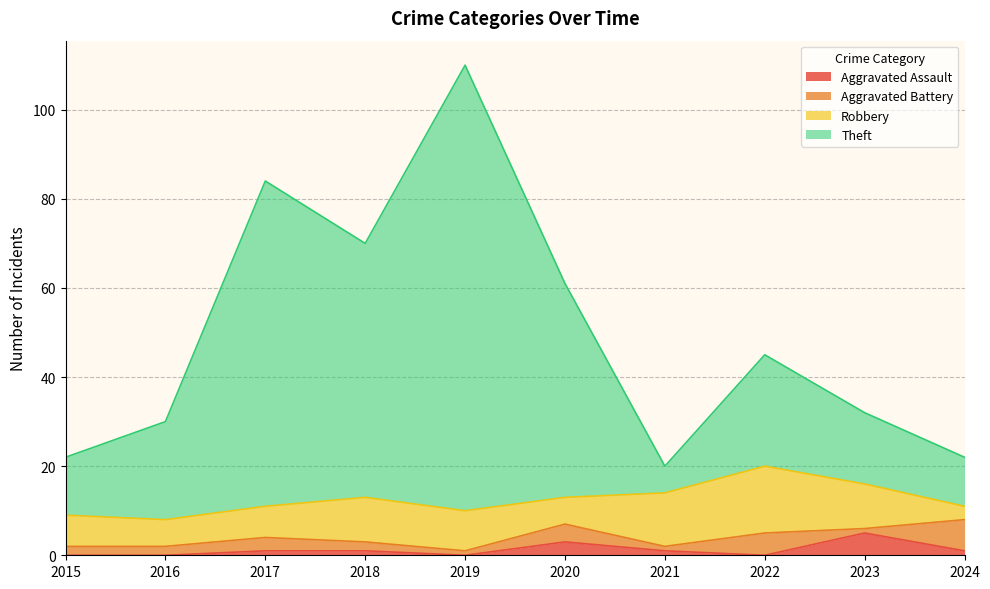

What is the maximum value shown in the chart?

110